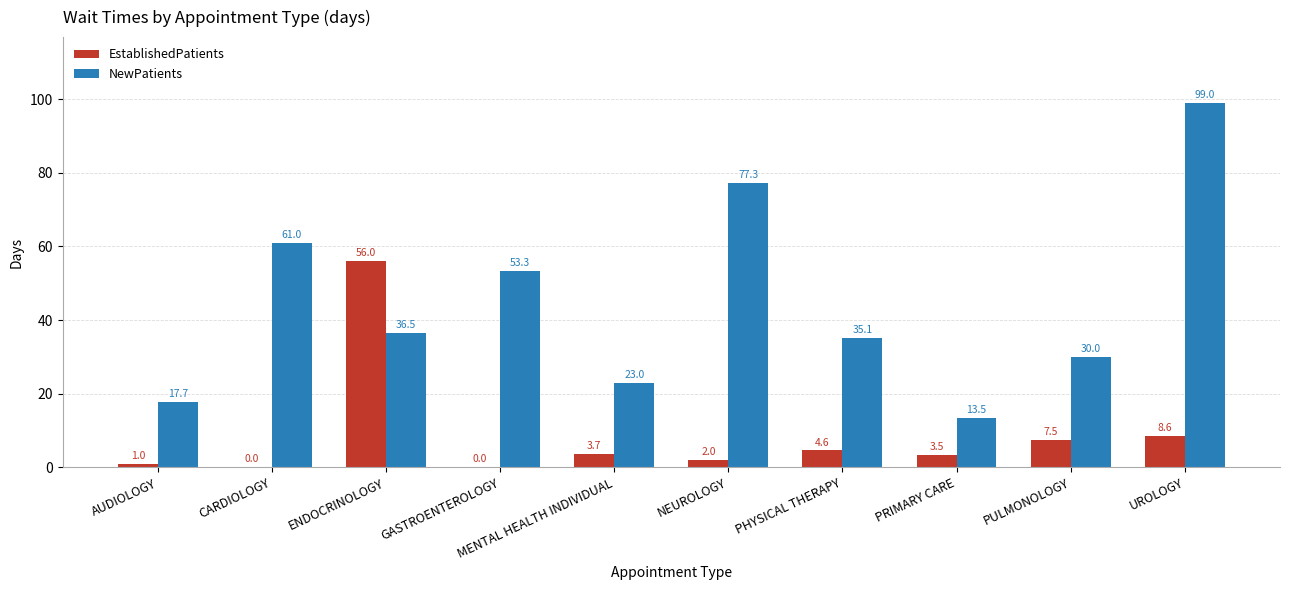

At which label is EstablishedPatients closest to 28?

UROLOGY